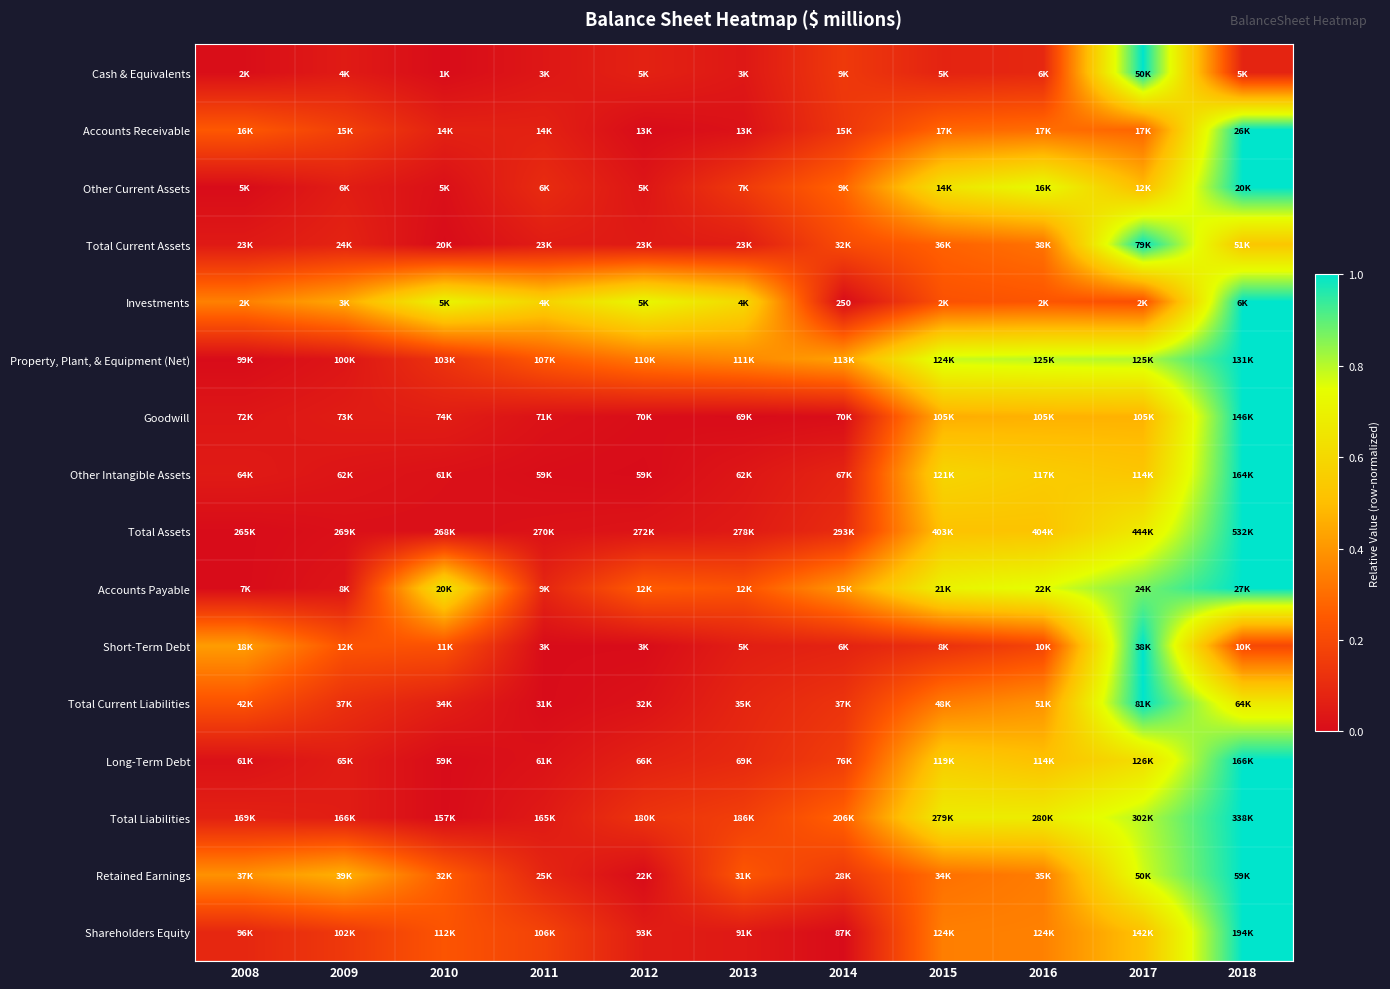

At which category is the sum across all series the highest?

2018